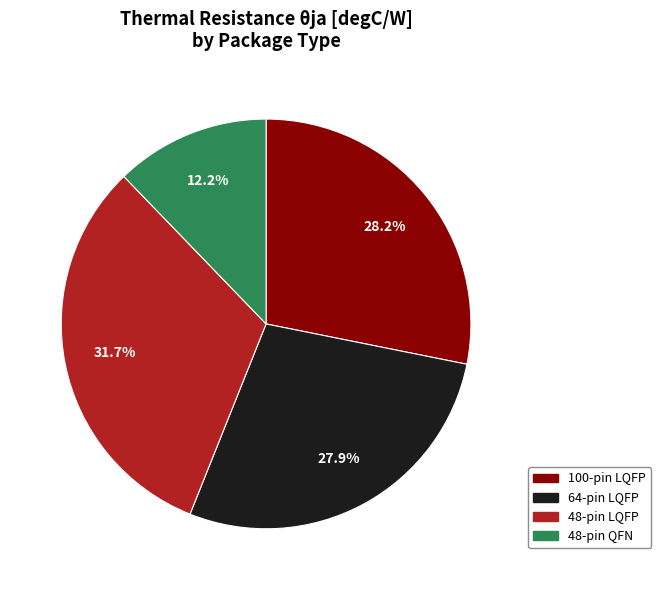

To the nearest percent, what portion does 64-pin LQFP represent?

28%